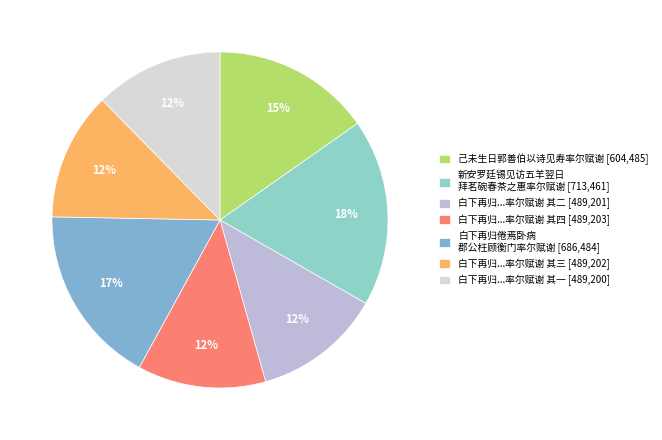

Count the number of slices in the pie.

7